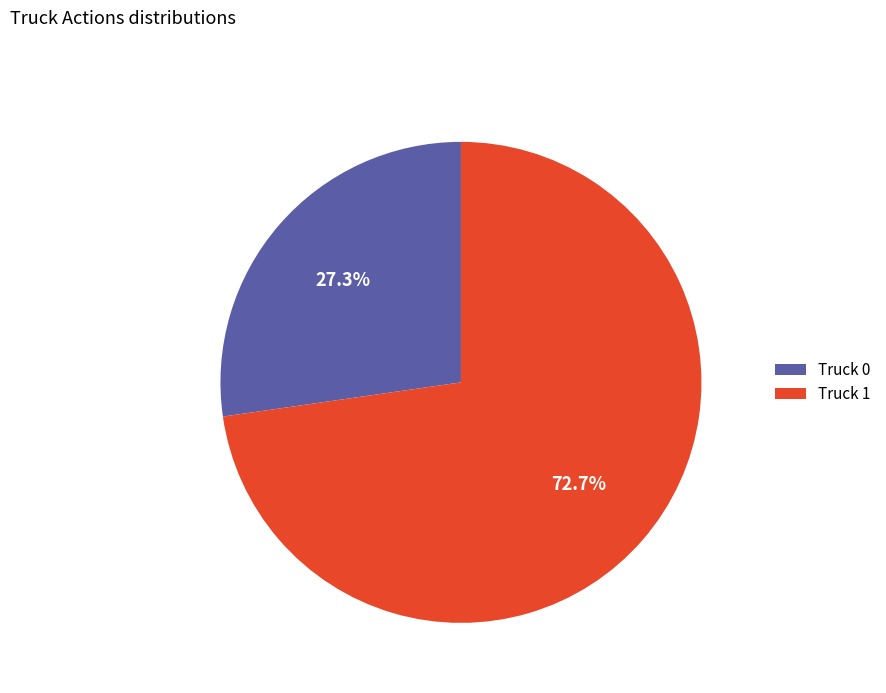

Which has a higher value, Truck 1 or Truck 0?

Truck 1